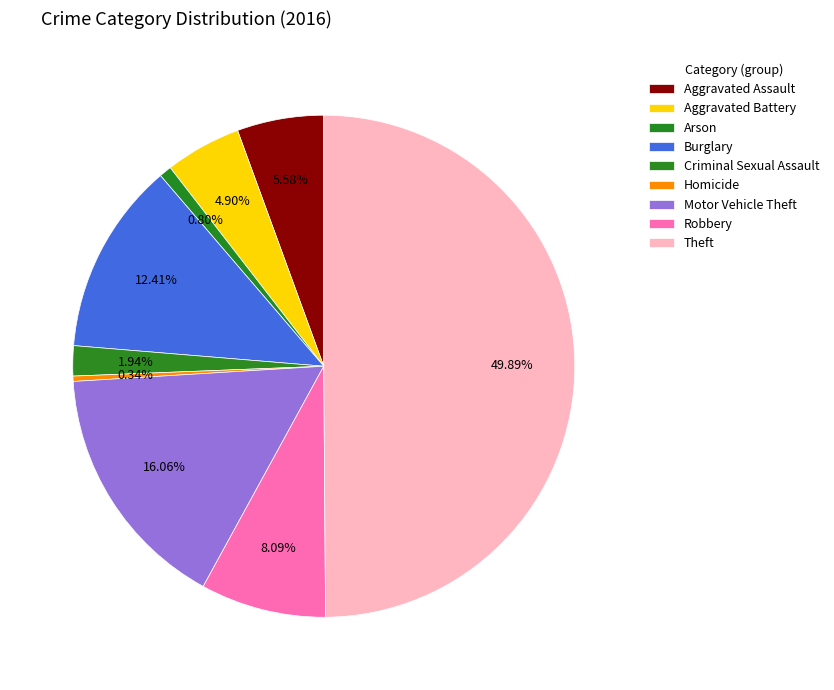

What portion of the pie excludes Arson?

99.2%